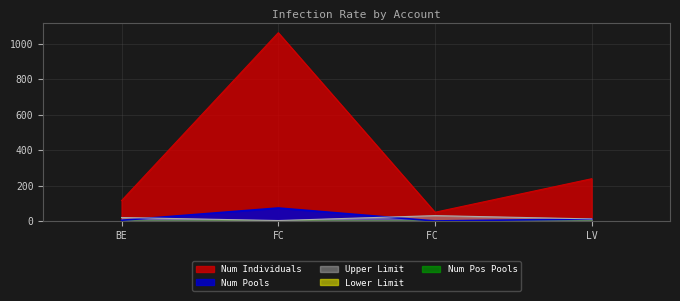

What is the difference between the second highest and minimum values in the Num Pools series?

11.0